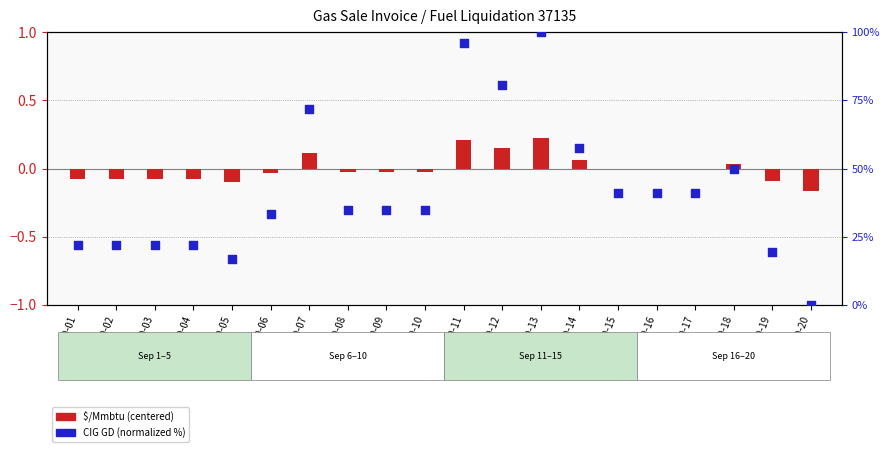

At which category is the sum across all series the highest?

09-13